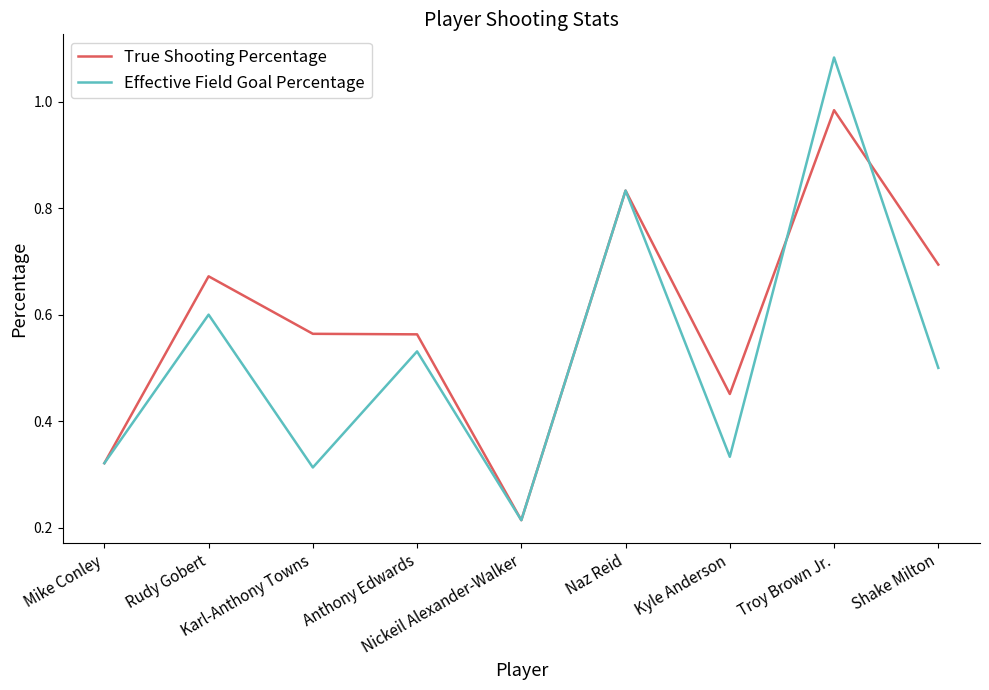

What are all the series names shown in the legend?

True Shooting Percentage, Effective Field Goal Percentage